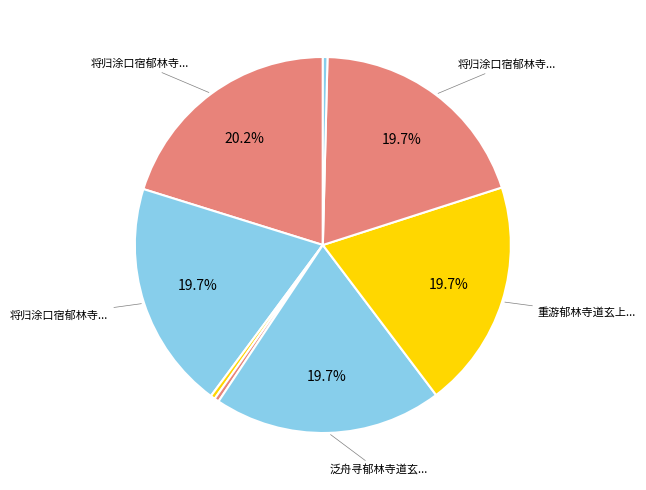

Count the number of slices in the pie.

8